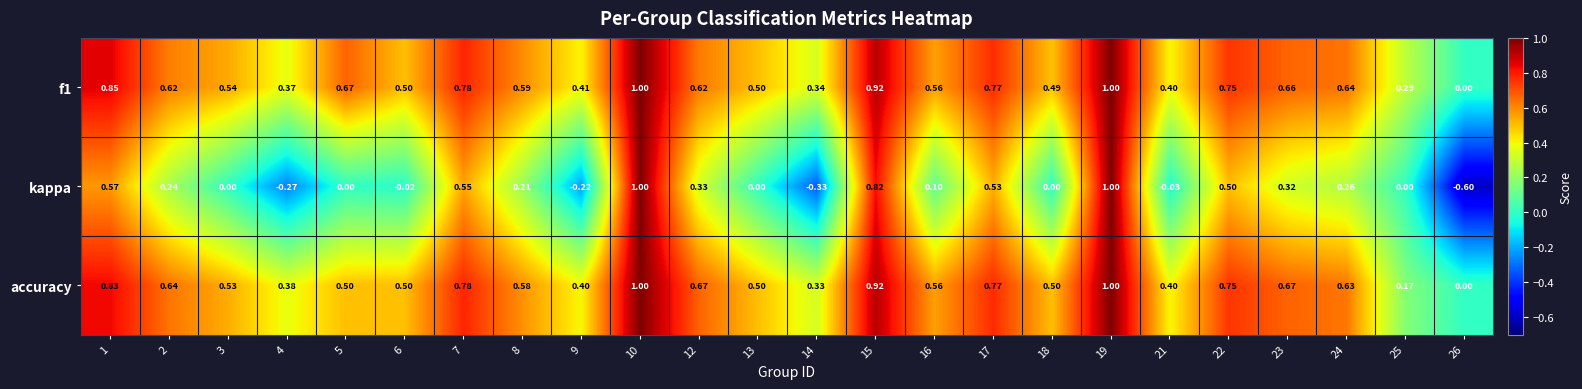

Which series has the largest range (max minus min)?

kappa